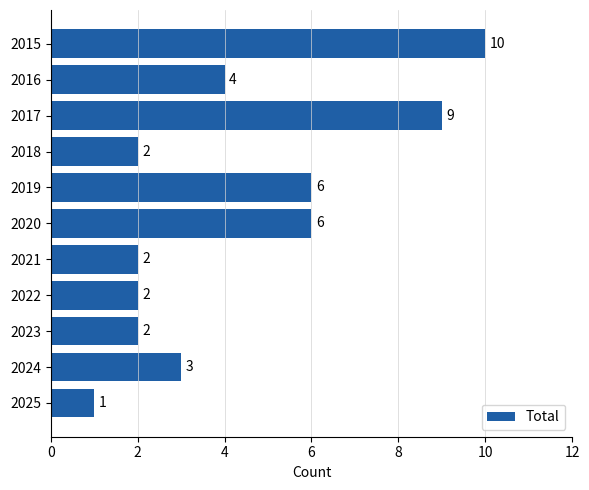

Are the bars grouped side by side (vs. stacked)?

No